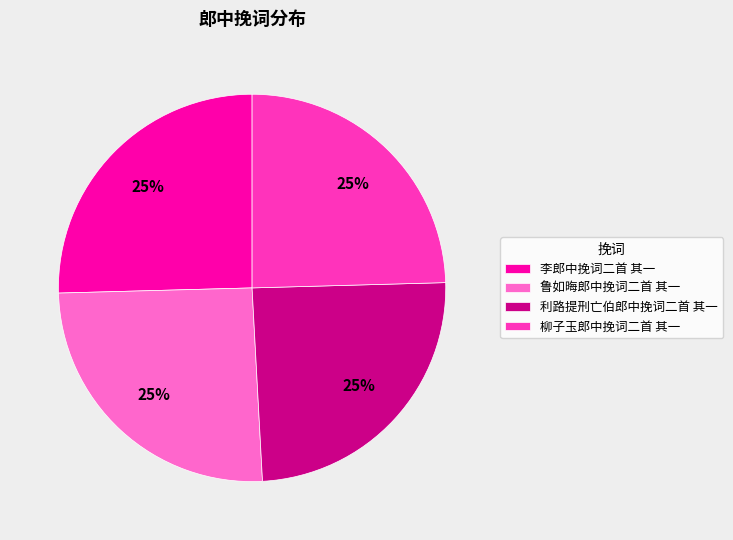

Is there a majority slice in this chart?

No